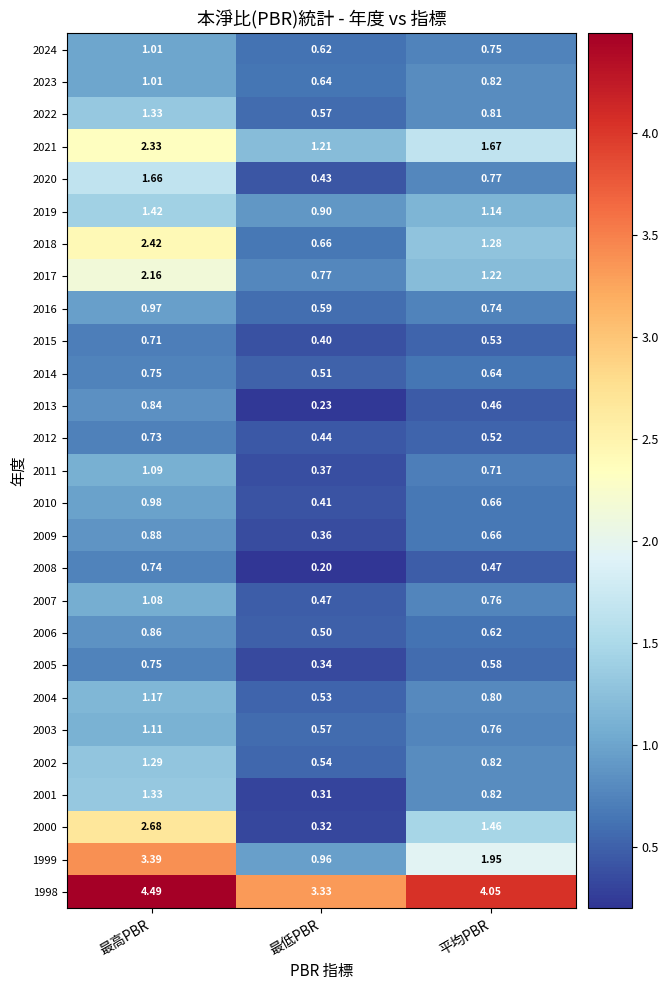

Which category has the highest value in the 2008 series?

最高PBR